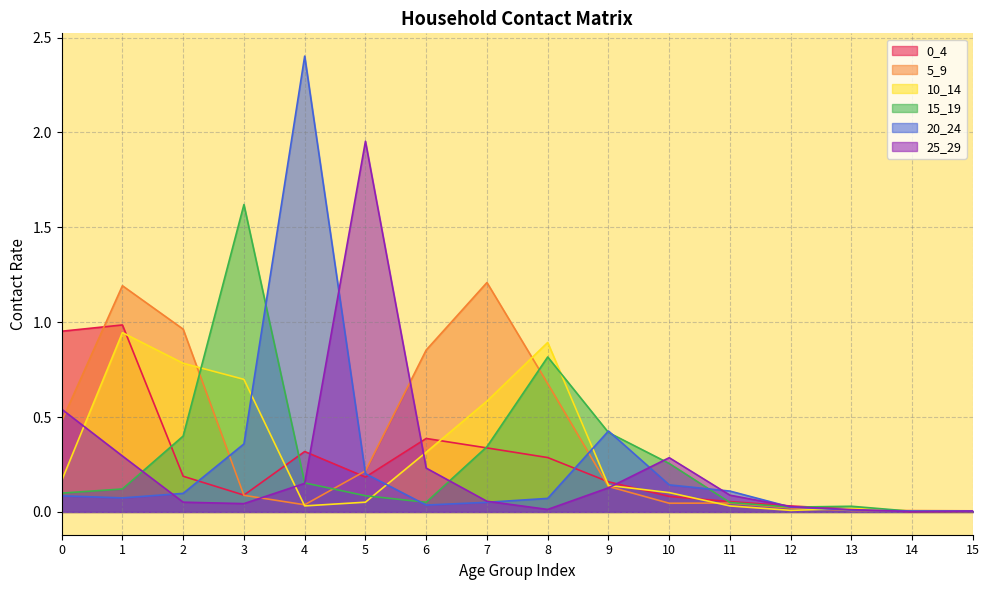

Does the chart display data point markers on the line(s)?

No